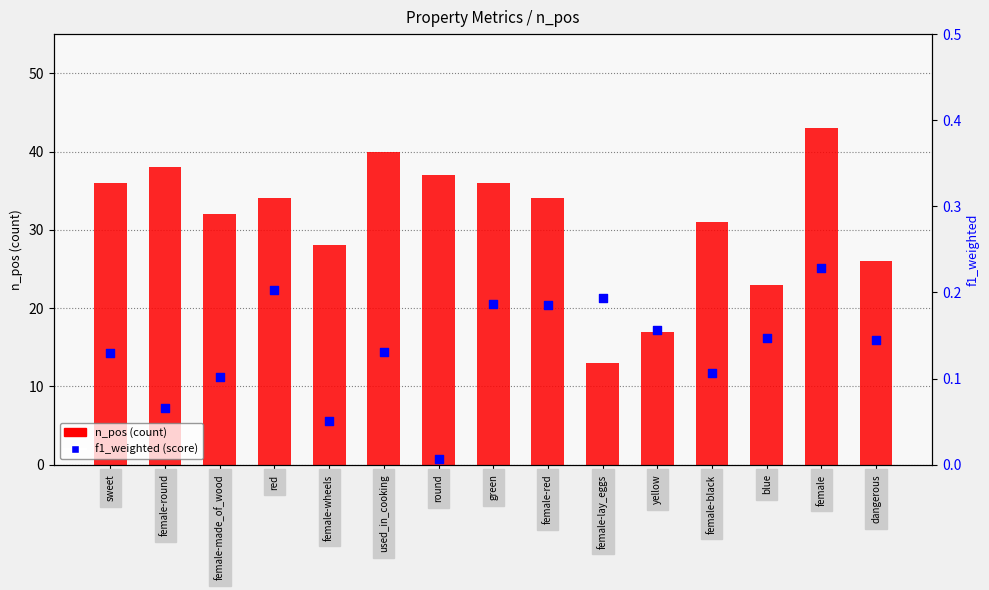

Is the value of f1_weighted (score) at female-made_of_wood greater than the value of n_pos (count) at red?

No